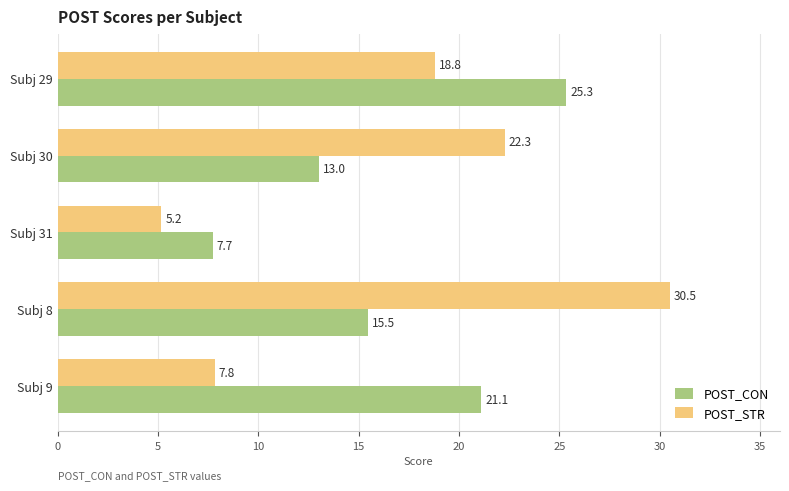

Which series has the largest total across all categories?

POST_STR